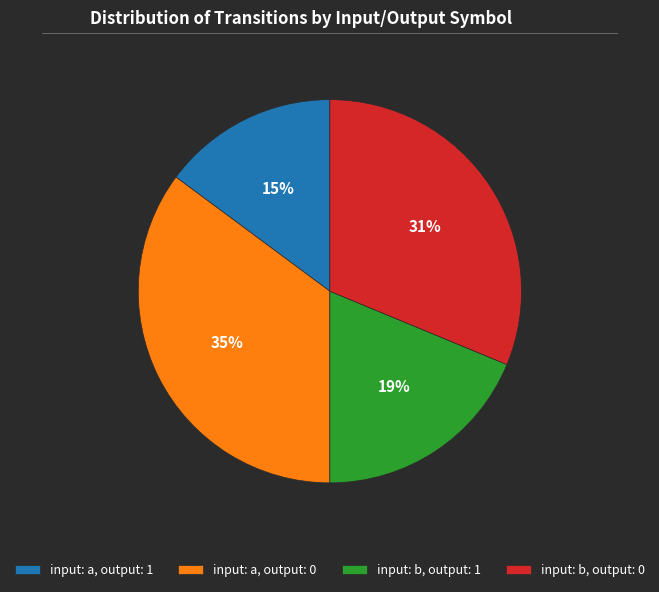

Is it true that input: a, output: 1 is 15% of the pie?

True